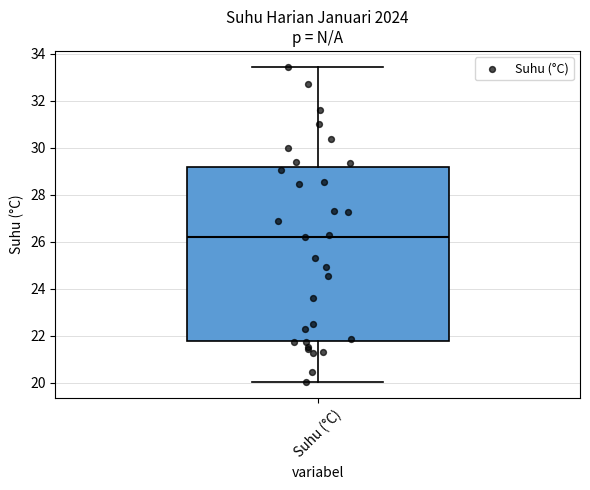

Read this box plot against the y-axis: the position of the median line, the range covered by the box, and the ends of both whiskers. The values are not printed on the chart, so give them approximately, as read against the axis.

median 26.2, box 21.8 to 29.2, whiskers 20.0 to 33.4